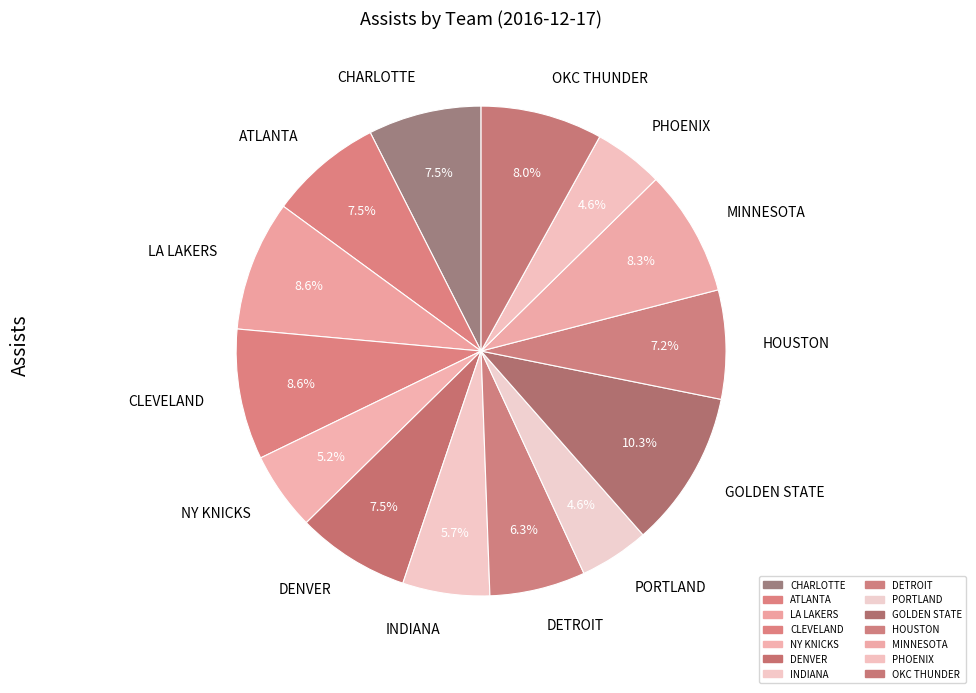

How many segments does this pie chart have?

14